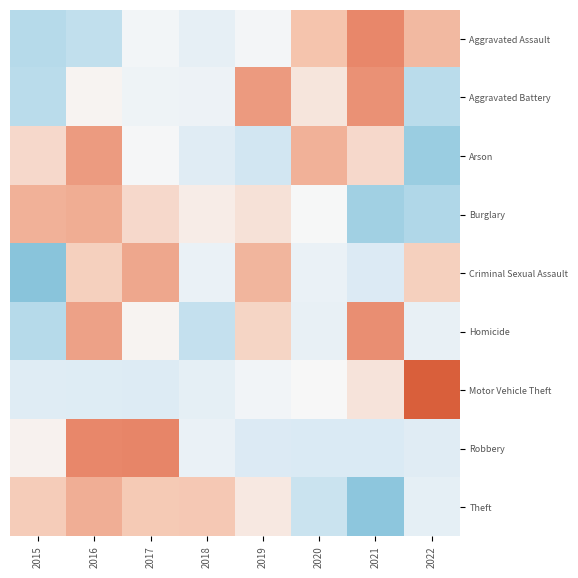

Reading left to right, list all the values displayed in this chart.

Aggravated Assault: 2015=-1.4	2016=-1.2	2017=-0.2	2018=-0.5	2019=-0.1	2020=0.8	2021=1.6	2022=1.0
Aggravated Battery: 2015=-1.3	2016=0.1	2017=-0.3	2018=-0.3	2019=1.4	2020=0.3	2021=1.5	2022=-1.3
Arson: 2015=0.5	2016=1.4	2017=-0.1	2018=-0.6	2019=-0.9	2020=1.1	2021=0.5	2022=-1.8
Burglary: 2015=1.1	2016=1.1	2017=0.5	2018=0.2	2019=0.4	2020=-0.0	2021=-1.7	2022=-1.5
Criminal Sexual Assault: 2015=-2.0	2016=0.6	2017=1.2	2018=-0.4	2019=1.0	2020=-0.4	2021=-0.8	2022=0.6
Homicide: 2015=-1.4	2016=1.3	2017=0.1	2018=-1.2	2019=0.6	2020=-0.4	2021=1.5	2022=-0.4
Motor Vehicle Theft: 2015=-0.7	2016=-0.7	2017=-0.7	2018=-0.5	2019=-0.2	2020=-0.0	2021=0.3	2022=2.5
Robbery: 2015=0.1	2016=1.6	2017=1.7	2018=-0.4	2019=-0.8	2020=-0.8	2021=-0.8	2022=-0.7
Theft: 2015=0.7	2016=1.1	2017=0.7	2018=0.7	2019=0.2	2020=-1.1	2021=-1.9	2022=-0.5